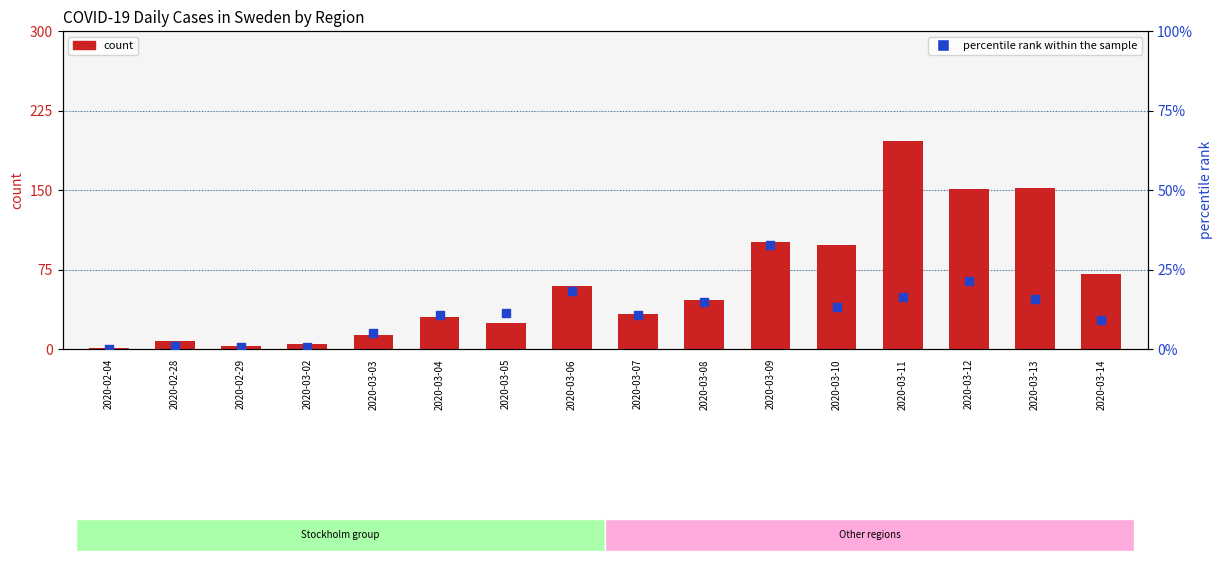

What are all the series names shown in the legend?

count, percentile rank within the sample